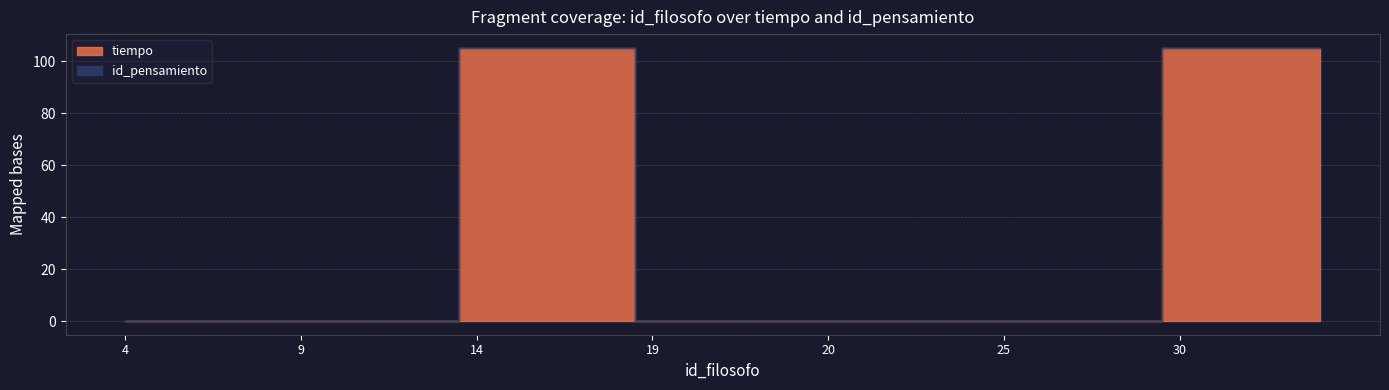

True or false: id_pensamiento and tiempo intersect in this chart.

False